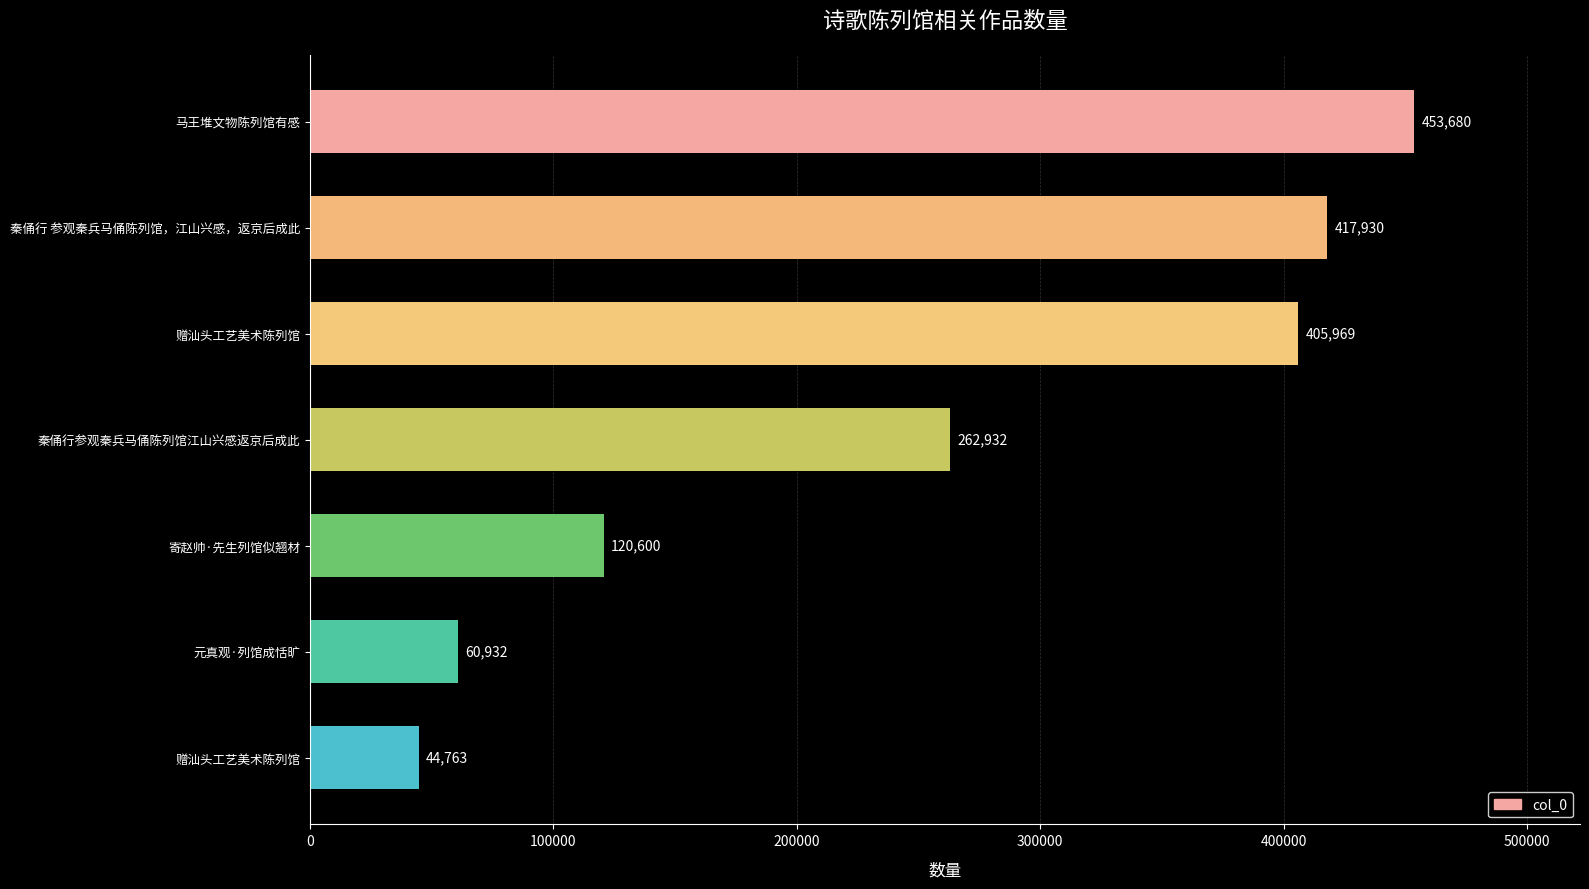

How many bars are there in total?

7